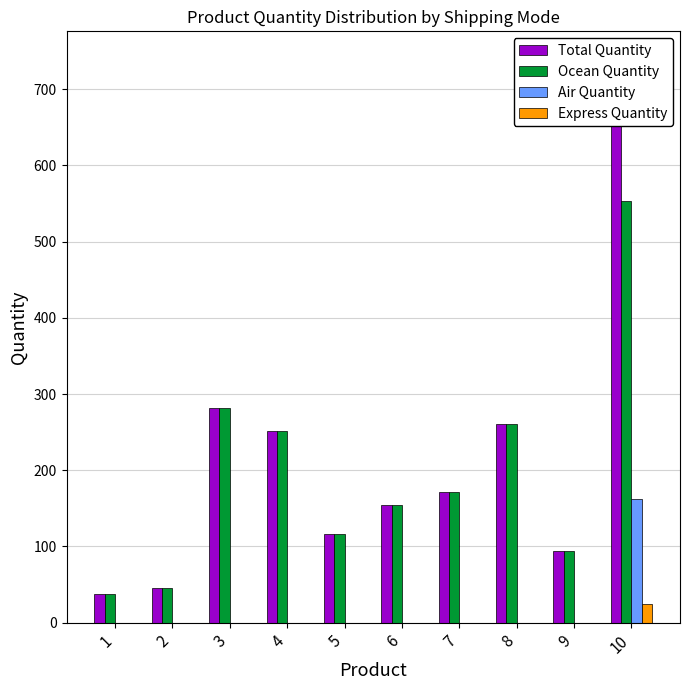

Which series has the largest total across all categories?

Total Quantity